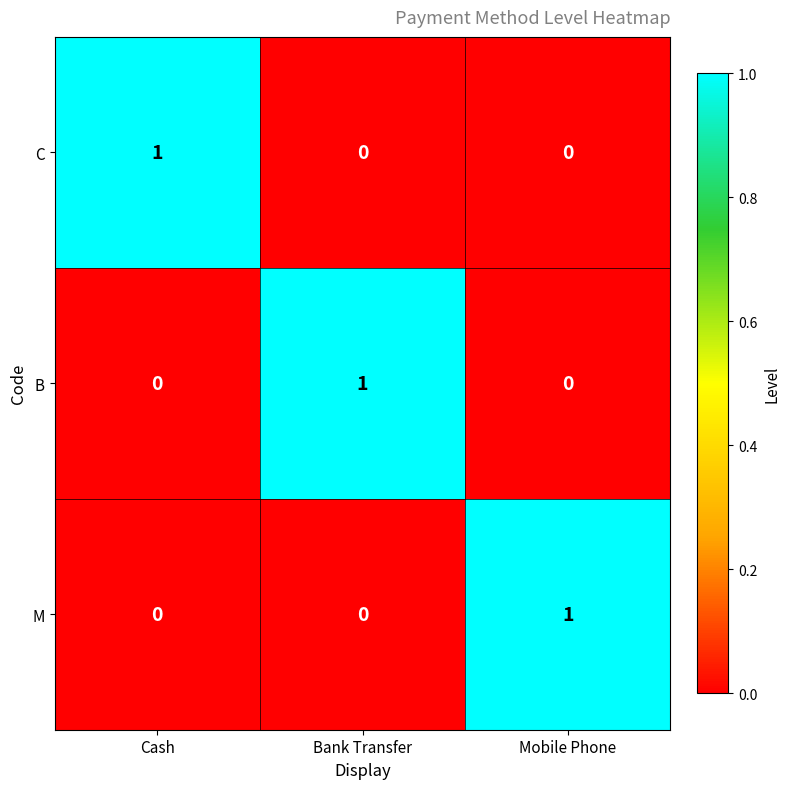

The C series shows 0 at Bank Transfer. True or false?

True